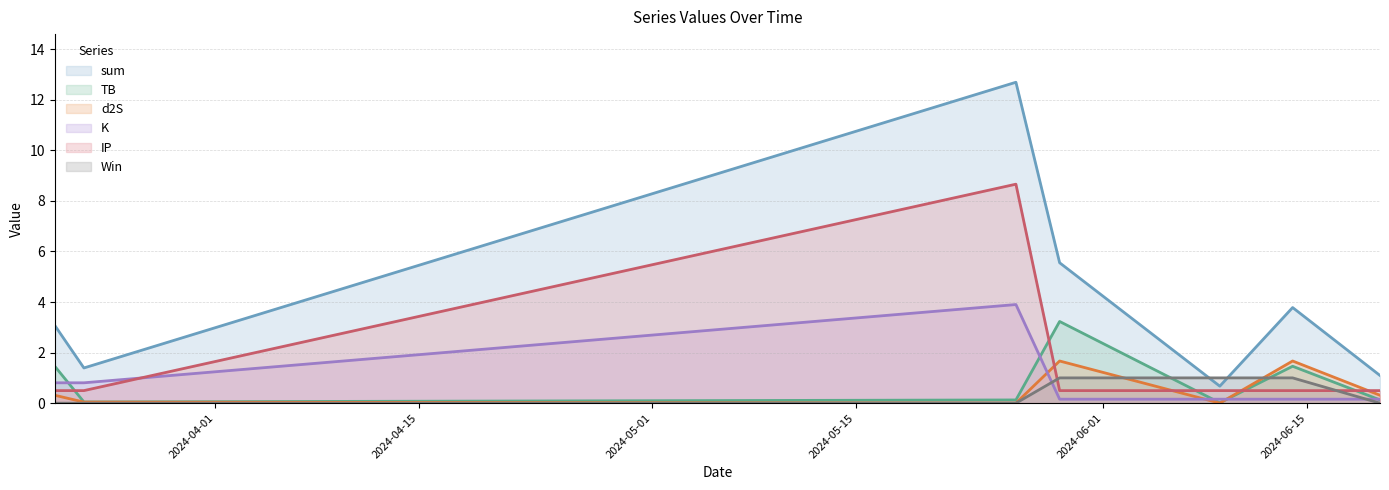

Does the chart have visible grid lines?

Yes